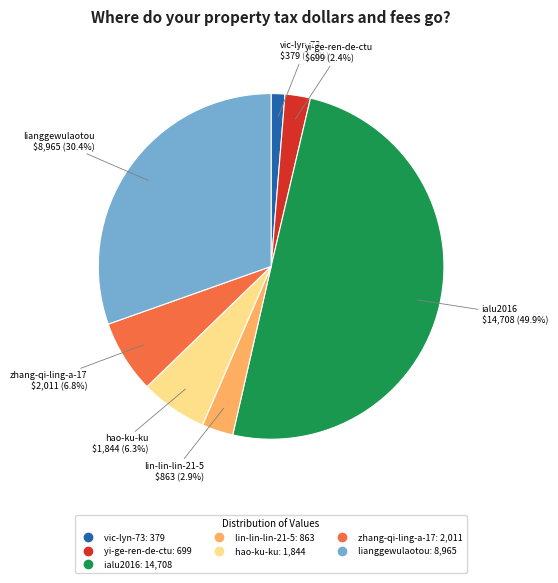

Which slice is the smallest?

vic-lyn-73